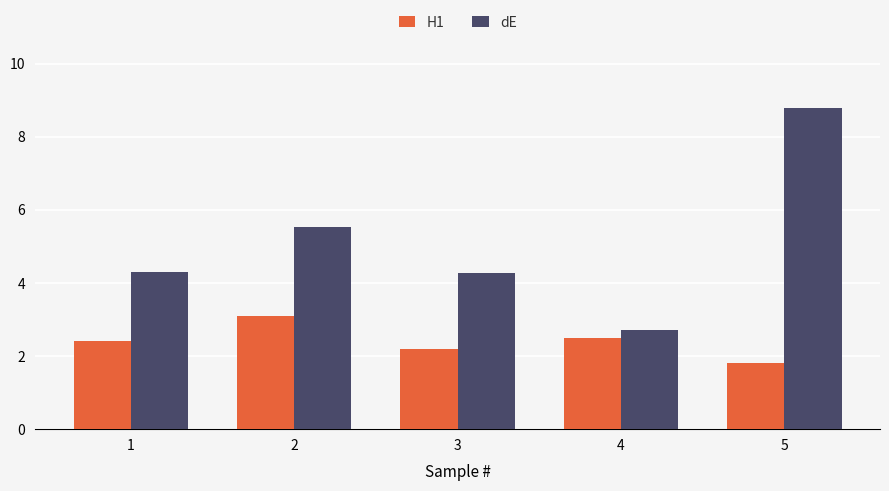

Reading left to right, what are all the values shown in this chart?

H1: 2.4	3.1	2.2	2.5	1.8
dE: 4.3	5.5	4.3	2.7	8.8